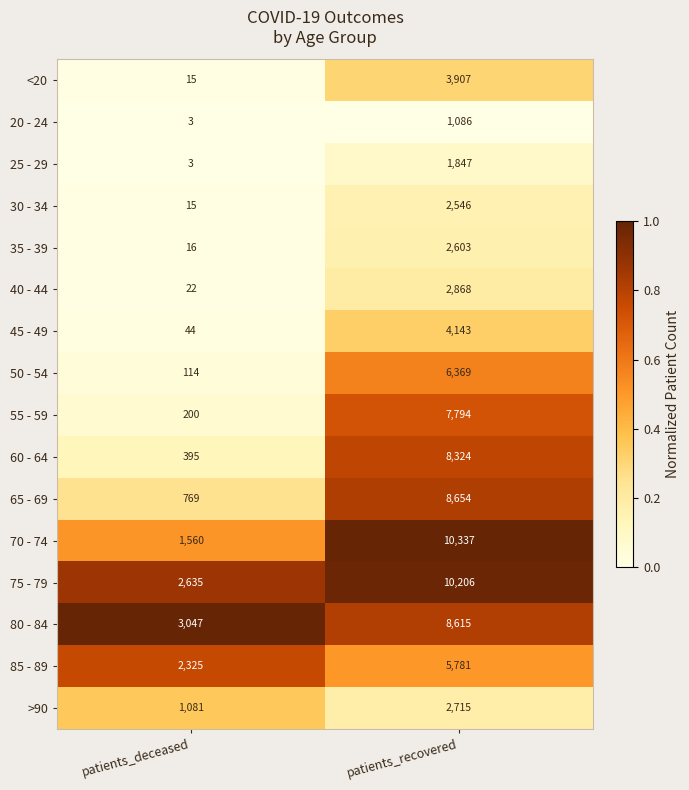

What is the total value across all series at patients_deceased?

12244